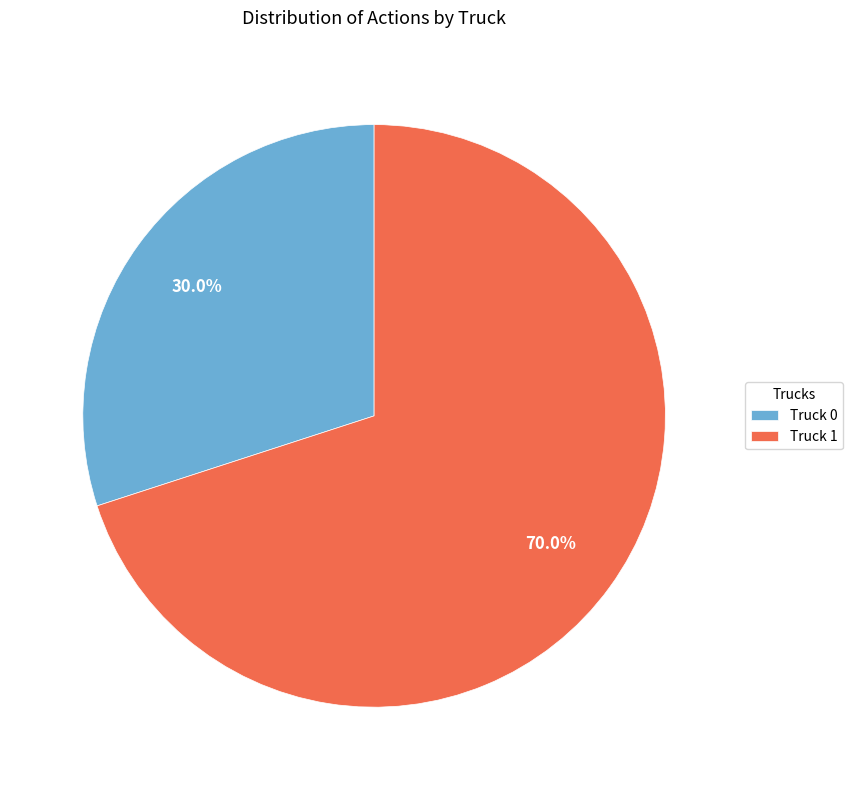

True or false: Truck 1 accounts for 70% of the total.

True